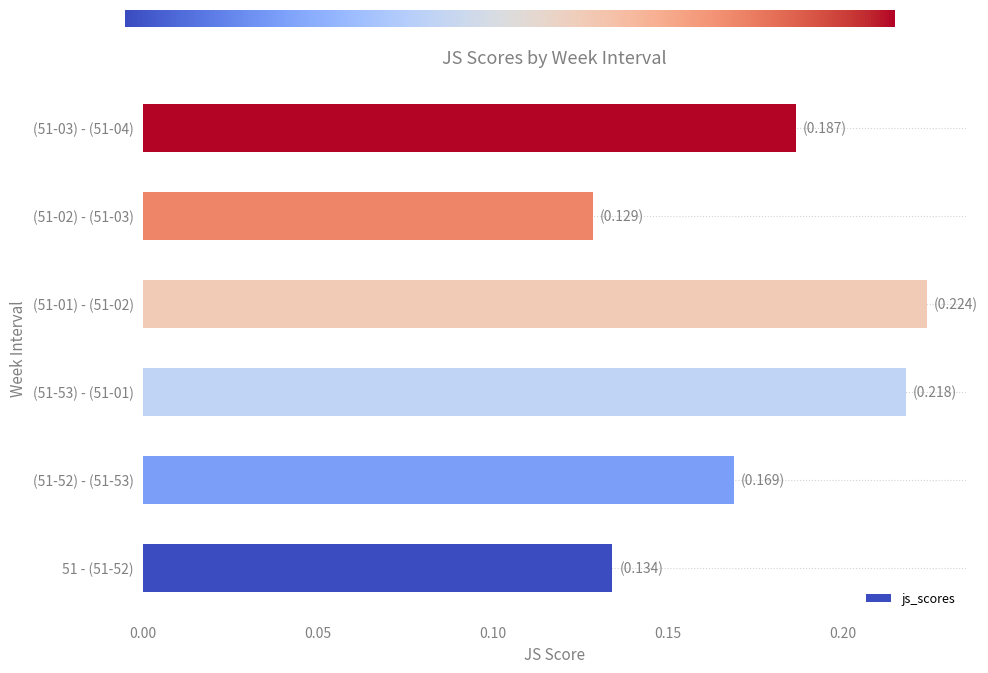

Does the chart contain any negative values?

No